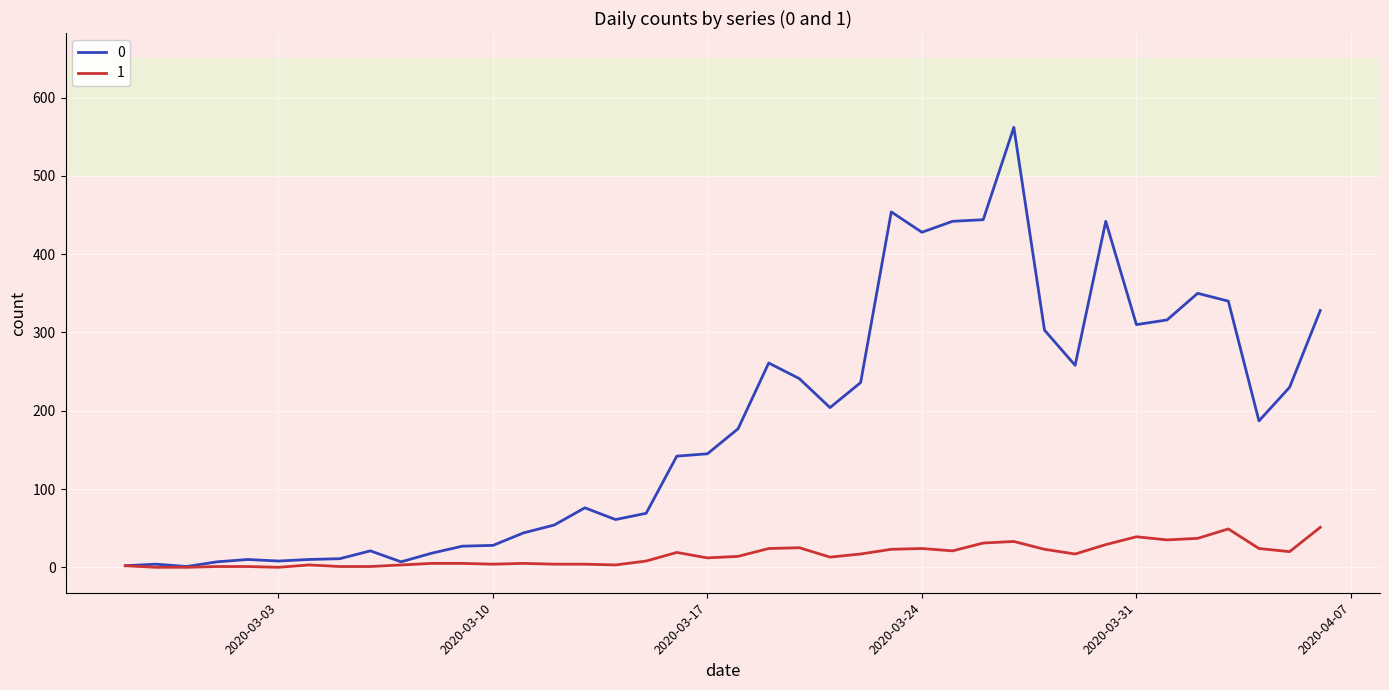

What is the difference between the maximum and minimum values in the 1 series?

51